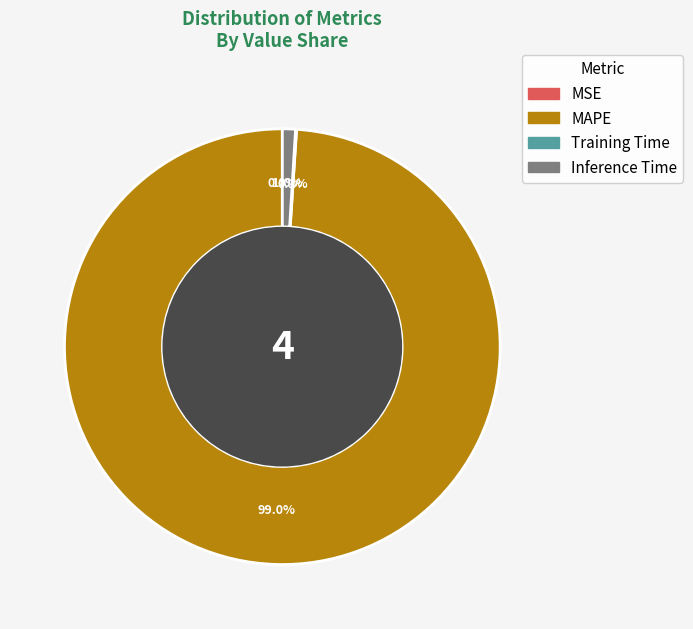

Does any single category account for the majority?

Yes